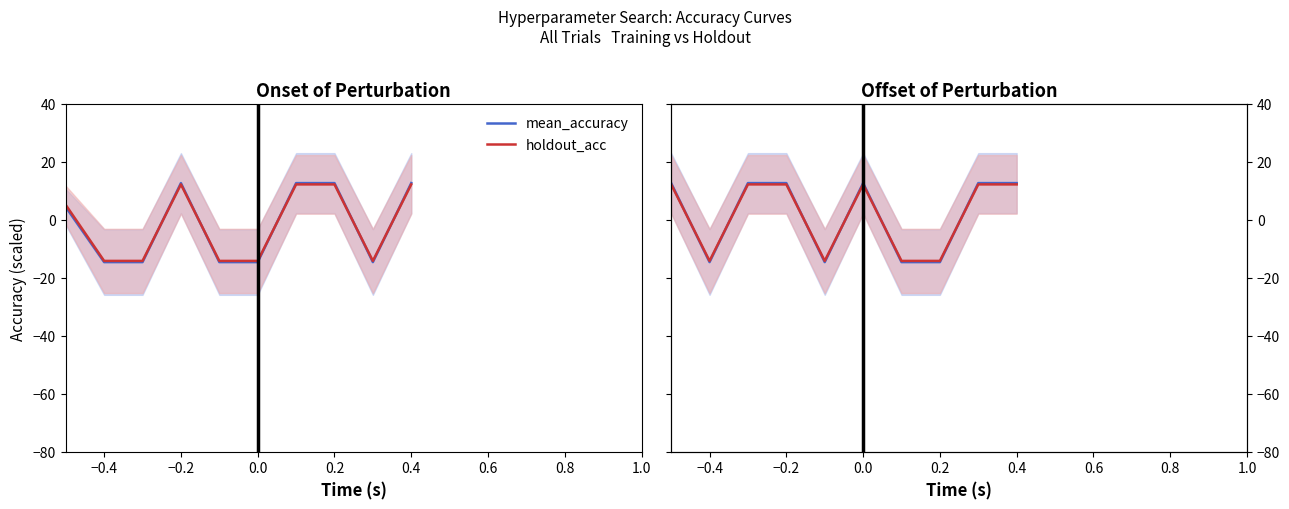

Read the holdout_acc value at 0.4.

12.2